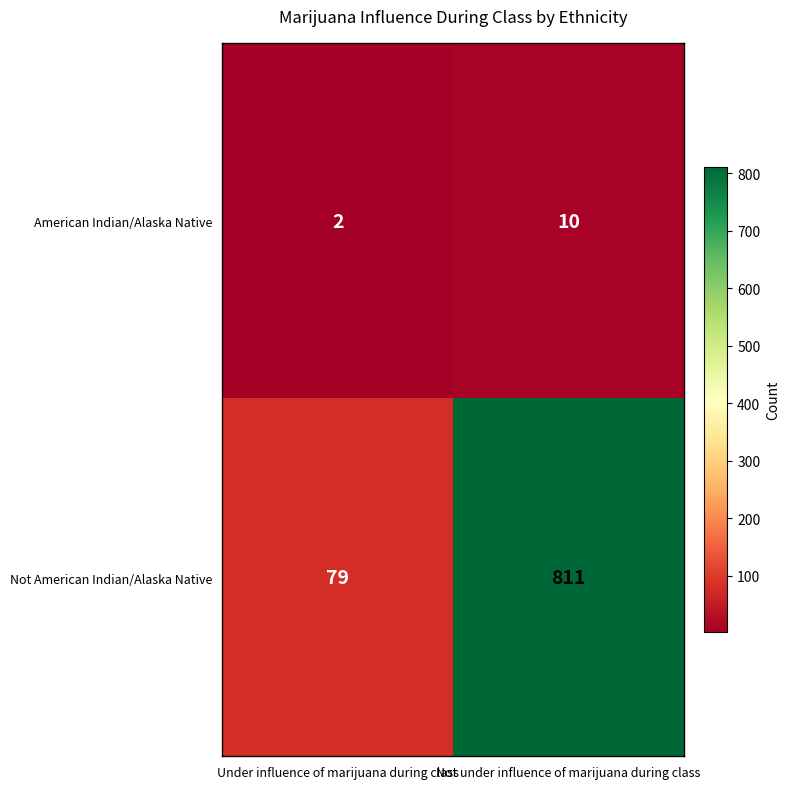

Where is American Indian/Alaska Native nearest to the value 6?

Under influence of marijuana during class